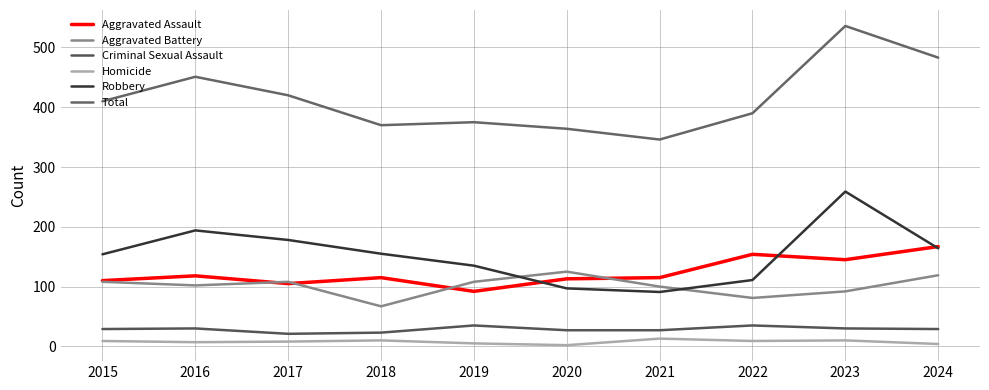

Where is Aggravated Battery nearest to the value 96?

2021